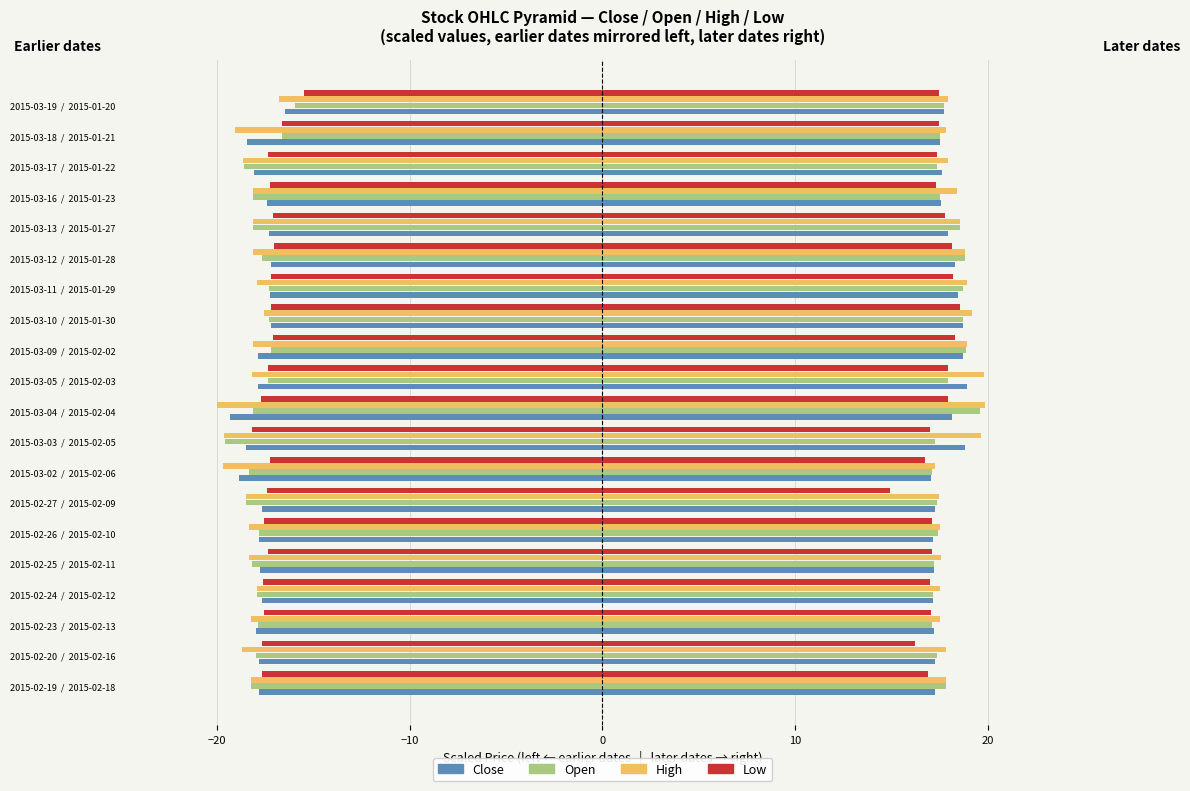

True or false: Low has a value of -10.7 at 10.

False